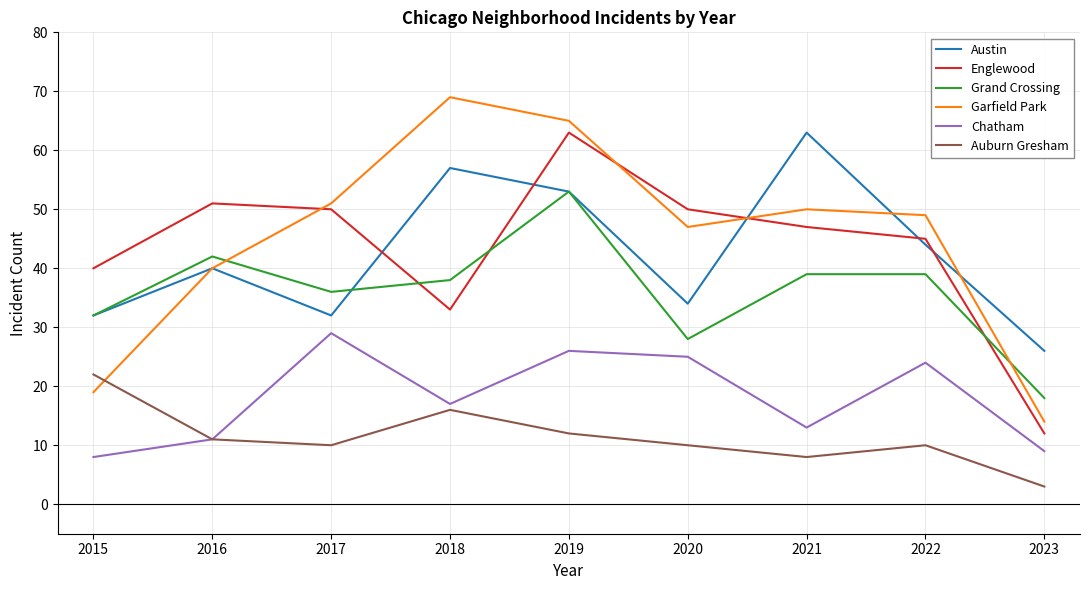

Is it true that Grand Crossing equals 10 at 2022?

False